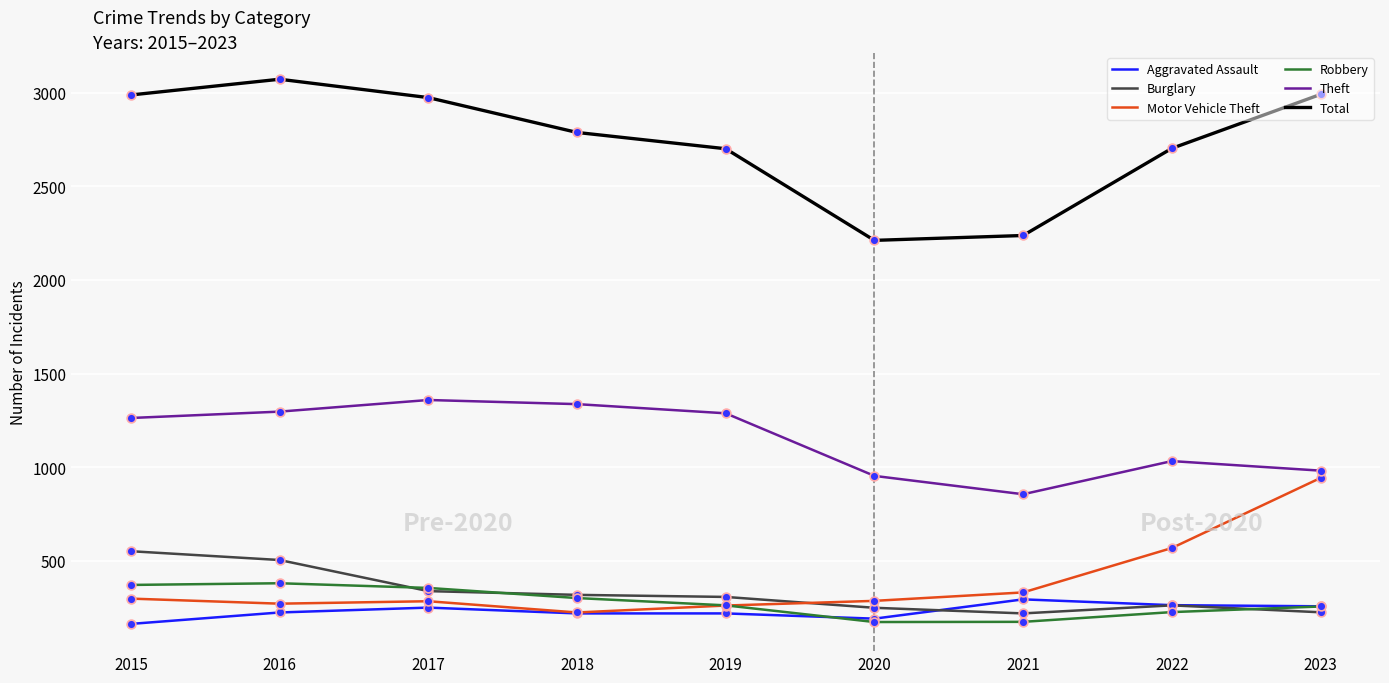

Which series has the largest range (max minus min)?

Total